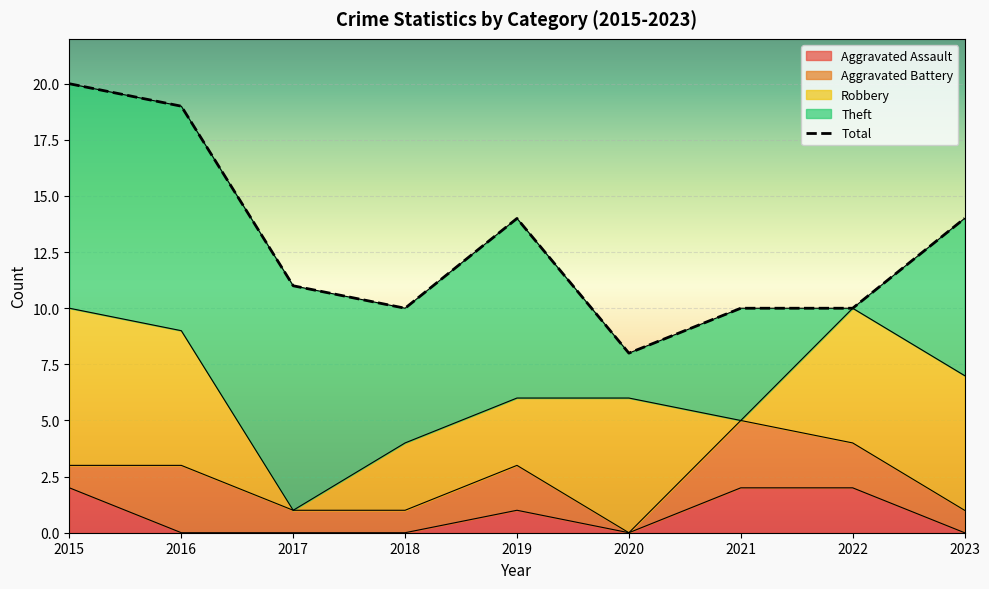

Which category has the lowest value across all series?

2016